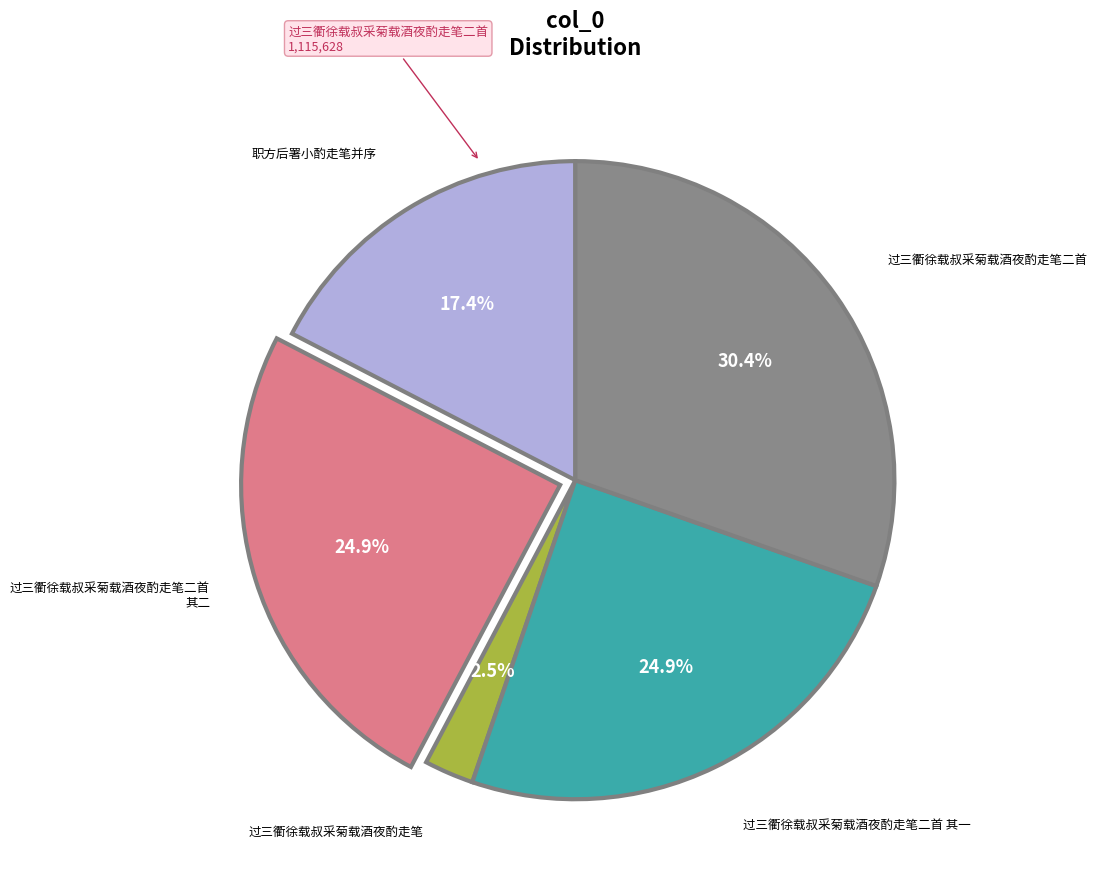

True or false: 过三衢徐载叔采菊载酒夜酌走笔 accounts for 8% of the total.

False